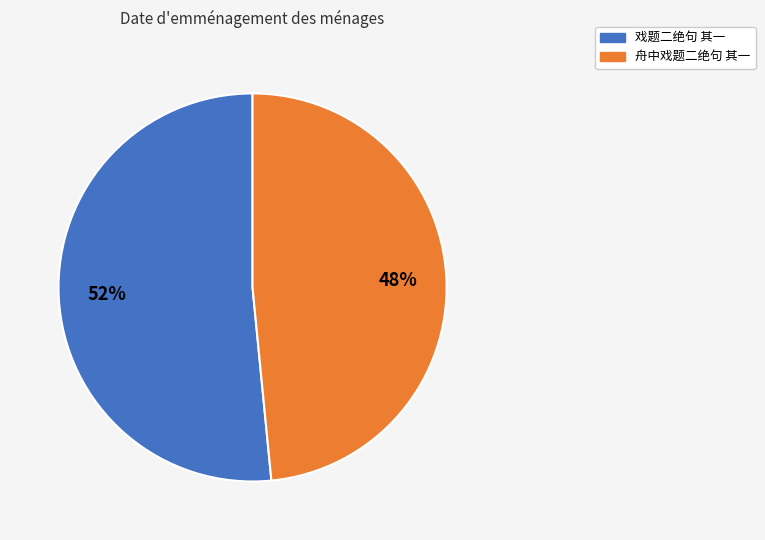

What is the smallest slice in the pie chart?

舟中戏题二绝句 其一